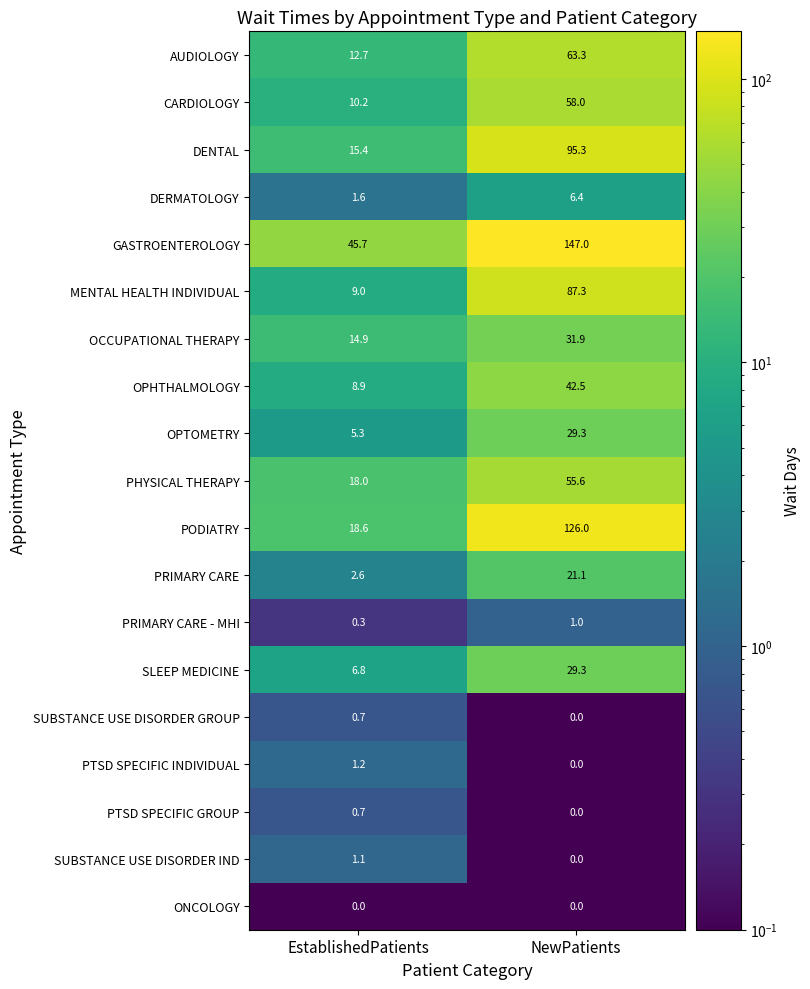

What is the difference between the highest and lowest values at EstablishedPatients?

45.7